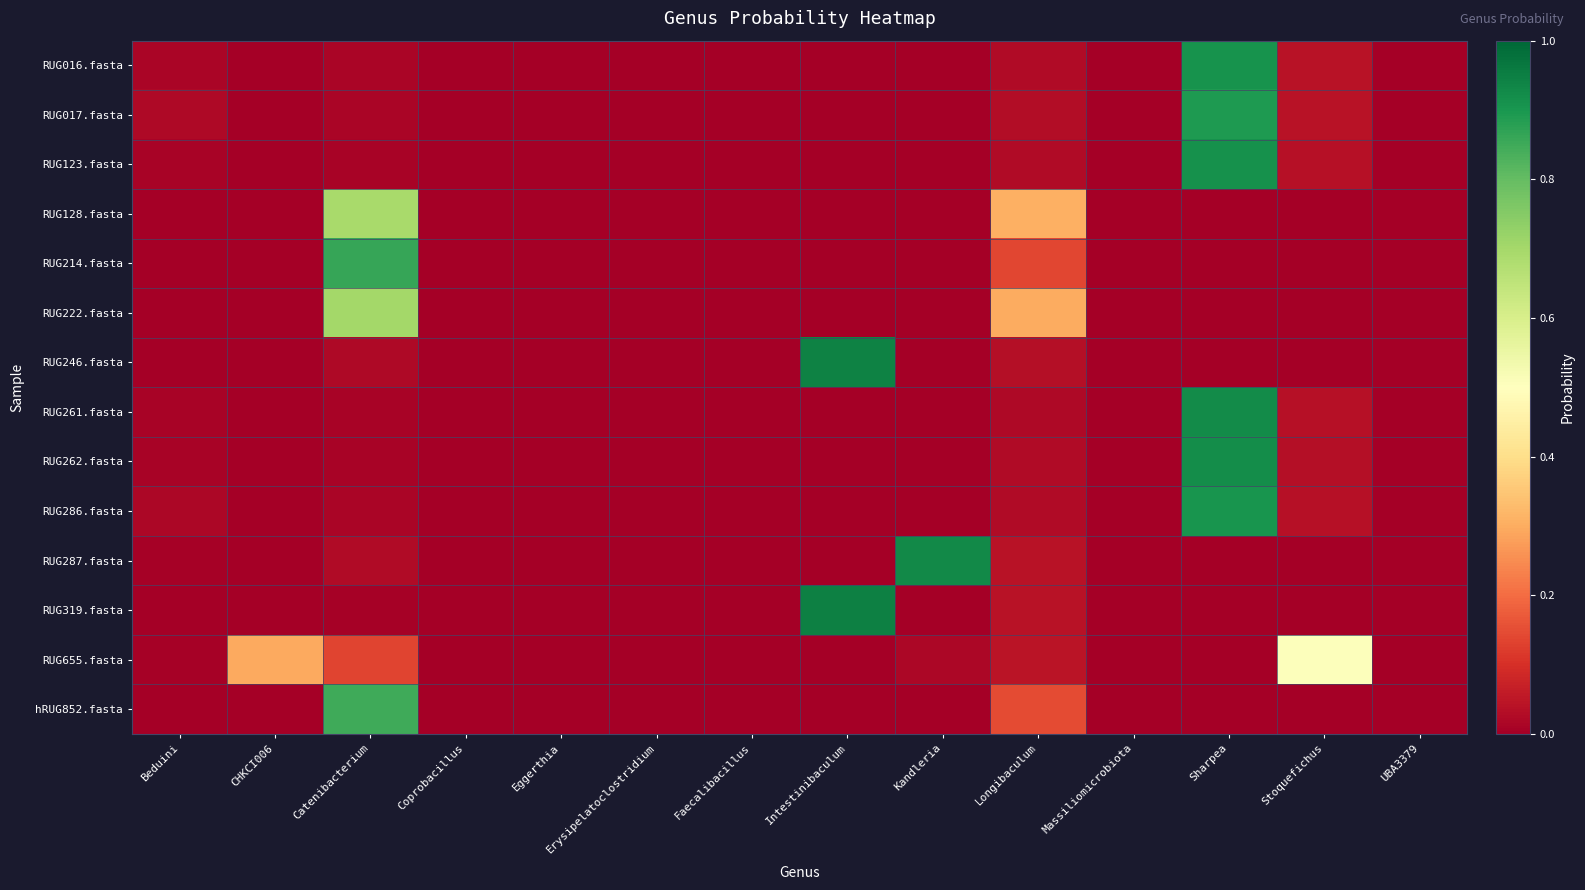

Count the number of data series in this chart.

14